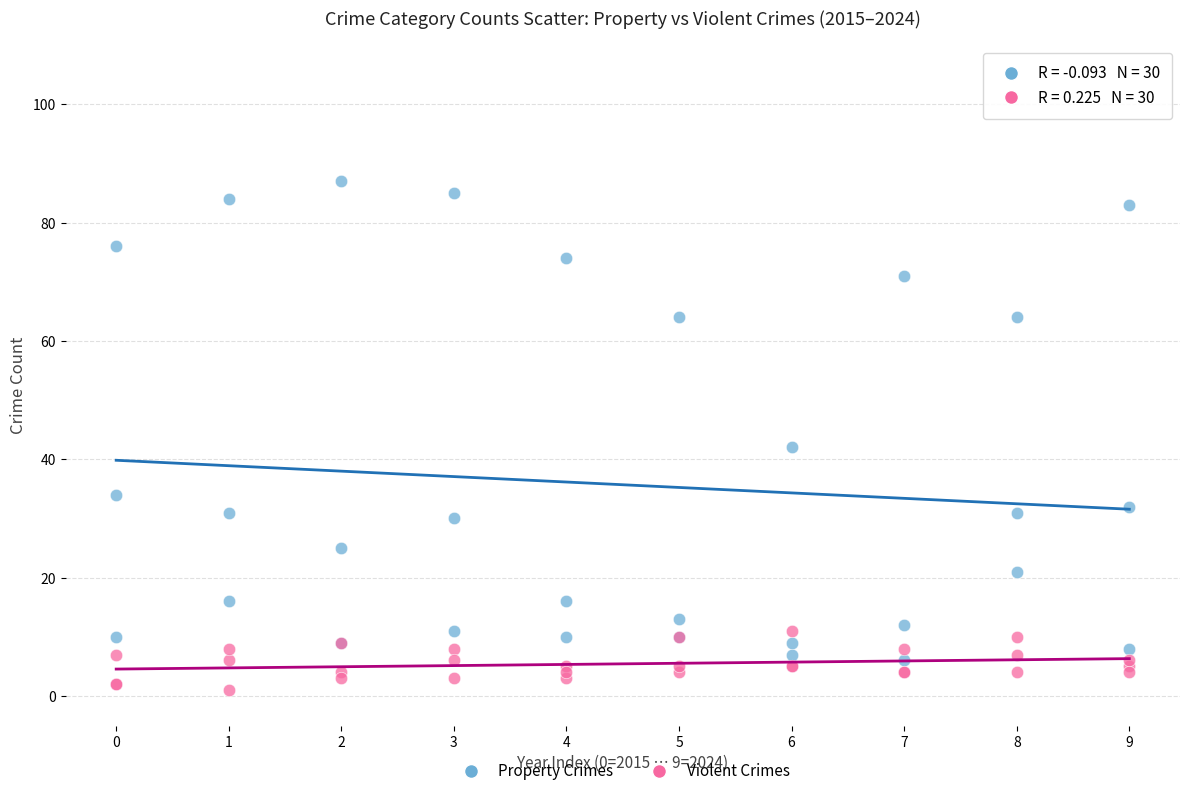

Across all series, what Y value is closest to 44?

42